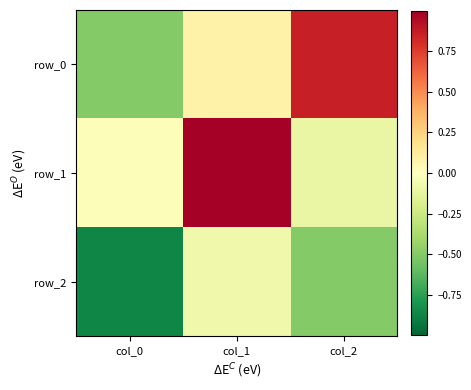

Reading right to left, what are all the values shown in this chart?

row_0: 0.9	0.1	-0.5
row_1: -0.1	1.0	-0.0
row_2: -0.5	-0.1	-0.9